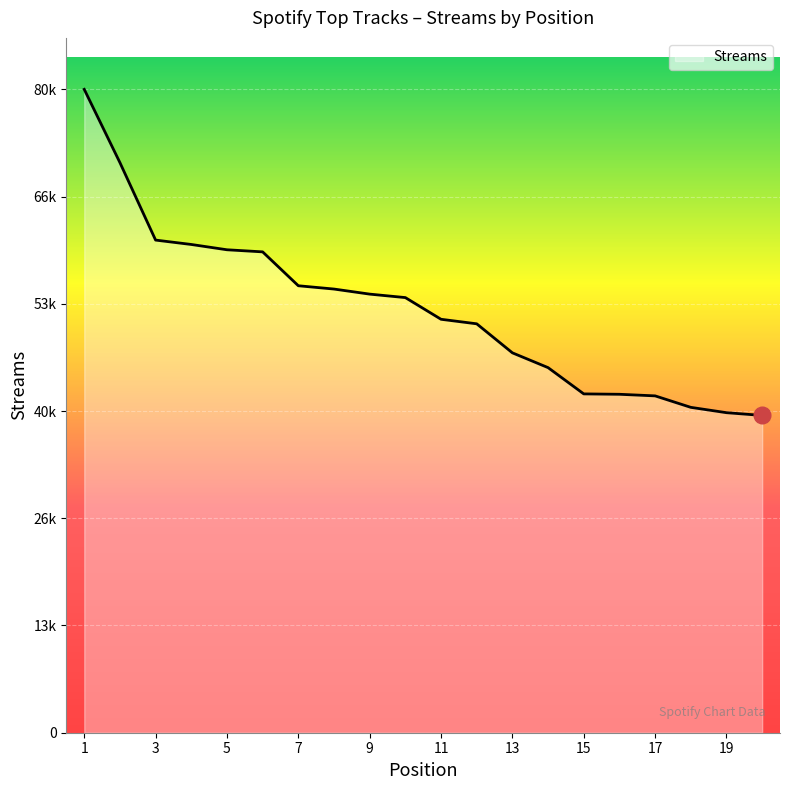

Rank the categories by value from lowest to highest.

20, 19, 18, 17, 16, 15, 14, 13, 12, 11, 10, 9, 8, 7, 6, 5, 4, 3, 2, 1